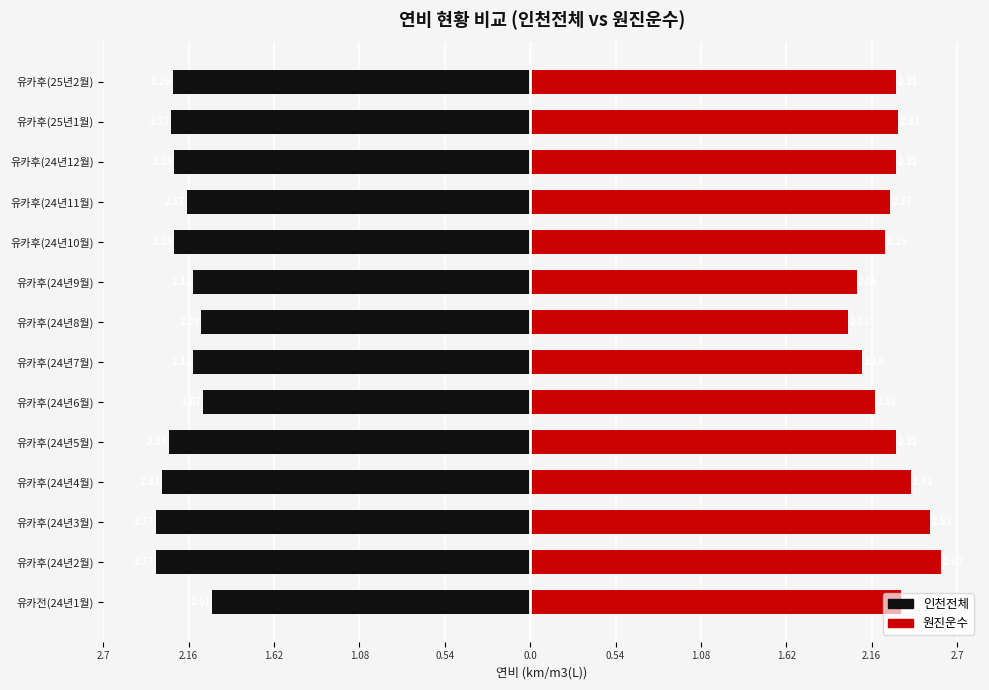

The value of 원진운수 at 유카후(24년6월) is 3.6. True or false?

False